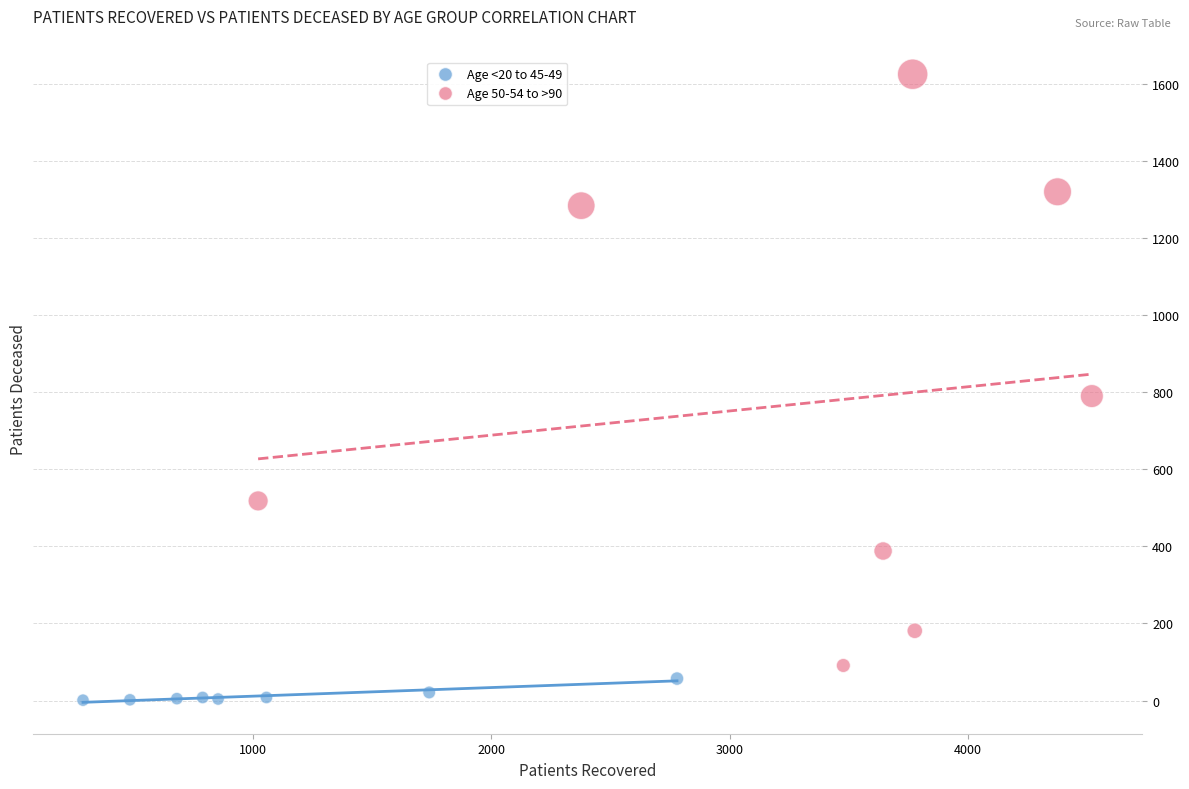

Which series has the largest Y range (max minus min)?

Age 50-54 to >90